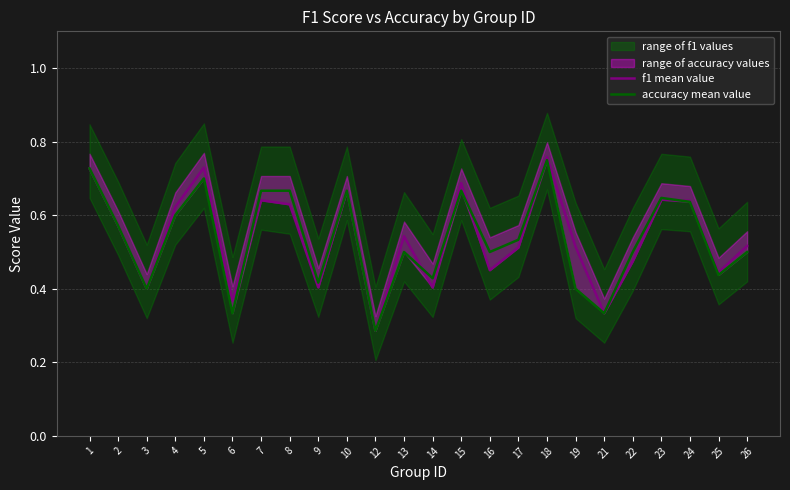

Reading left to right, what are all the values shown in this chart?

f1 mean value: 0.7	0.6	0.4	0.6	0.7	0.4	0.6	0.6	0.4	0.7	0.3	0.5	0.4	0.7	0.5	0.5	0.8	0.5	0.3	0.5	0.6	0.6	0.4	0.5
accuracy mean value: 0.7	0.6	0.4	0.6	0.7	0.3	0.7	0.7	0.4	0.7	0.3	0.5	0.4	0.7	0.5	0.5	0.8	0.4	0.3	0.5	0.6	0.6	0.4	0.5